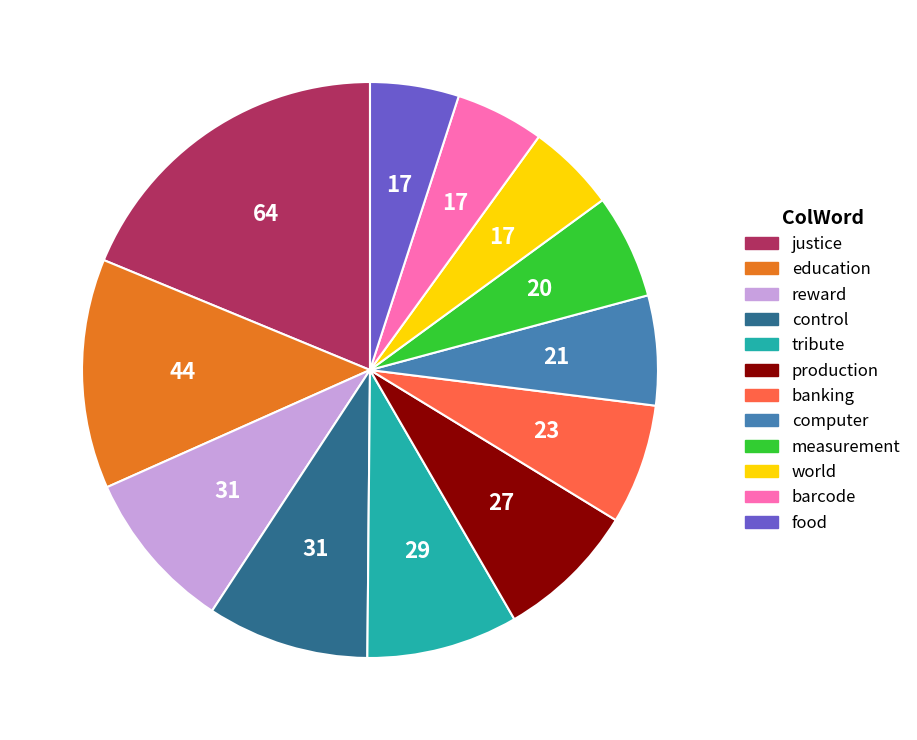

Which category has the biggest portion of the pie?

justice